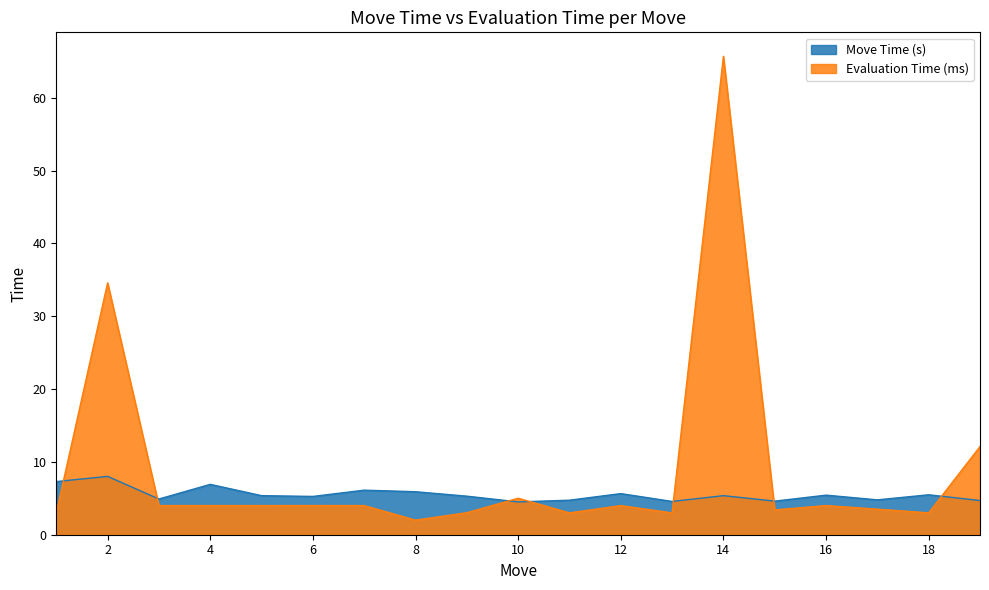

Is it true that Evaluation Time (ms) equals 65.7 at 14?

True